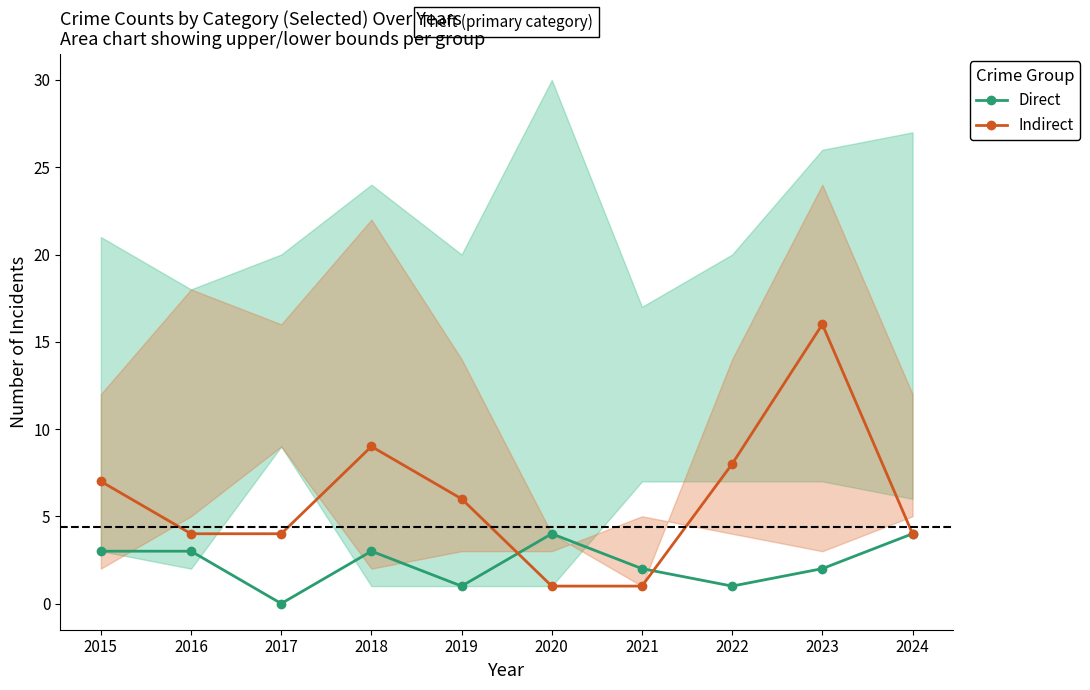

What is the lowest value of the Indirect series?

1